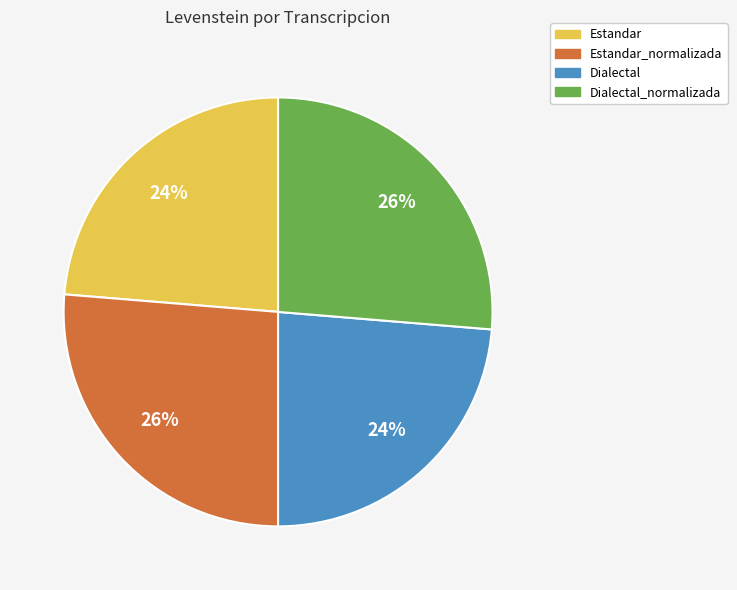

To the nearest percent, what is the combined percentage of Dialectal and Dialectal_normalizada?

50%